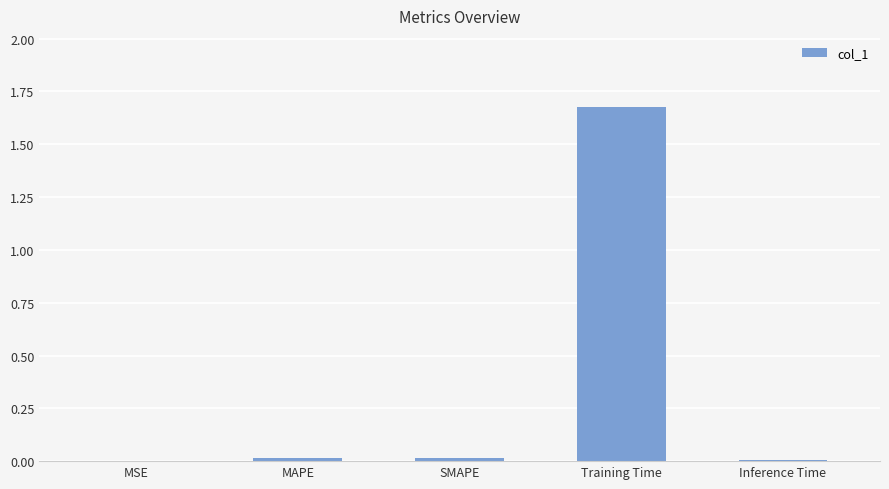

The value at MAPE is 0.0. True or false?

True